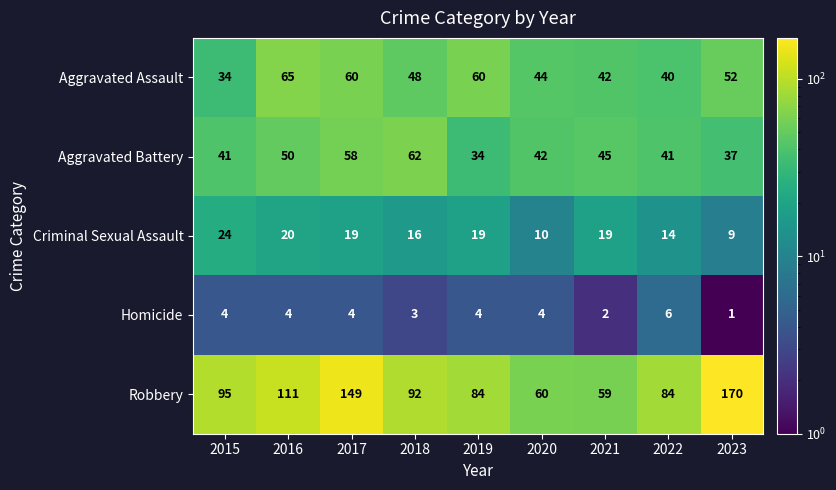

At which category is the sum across all series the highest?

2017